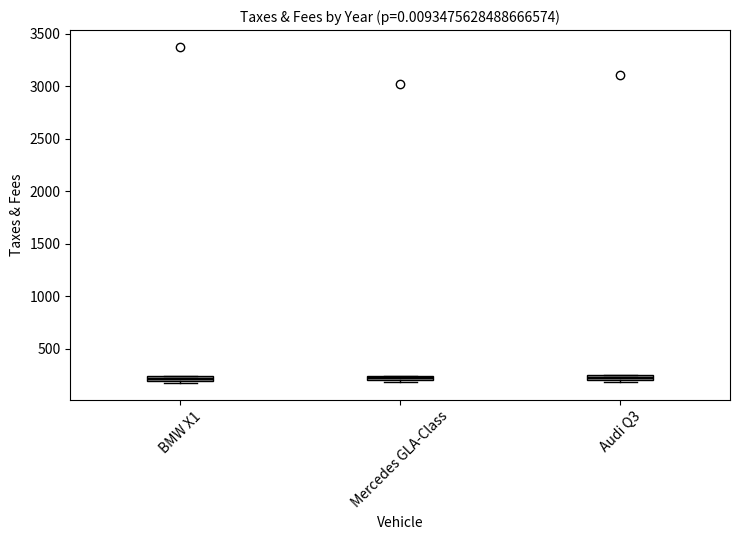

Where is the lower edge of the box for Mercedes GLA-Class on the y-axis? The values are not printed on the chart, so give them approximately, as read against the axis.

200